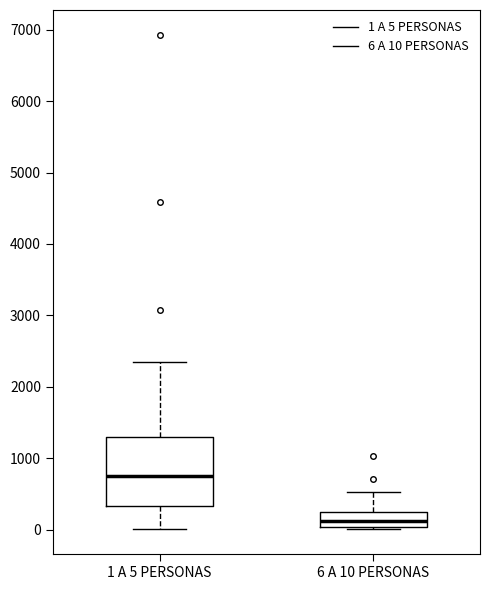

Reading left to right, transcribe this box plot: for each box, give where its median line is, the range the box spans, and where its two whiskers end, as read against the y-axis. The values are not printed on the chart, so give them approximately, as read against the axis.

1 A 5 PERSONAS: median 700, box 300 to 1300, whiskers 0 to 2300
6 A 10 PERSONAS: median 100, box 0 to 200, whiskers 0 (just below the box's lower edge) to 500